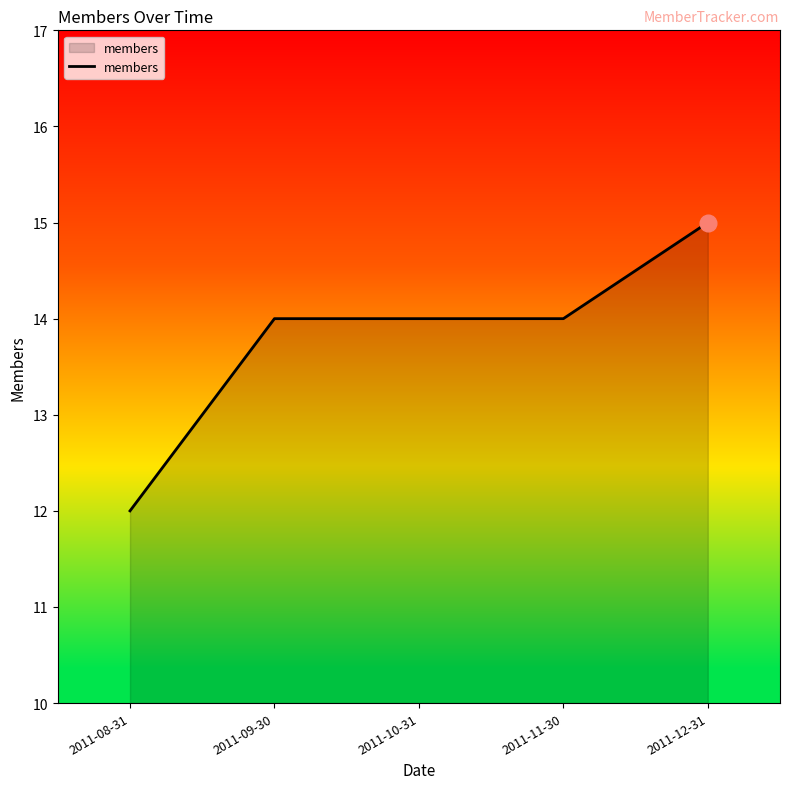

The chart shows a value of 21 at 2011-12-31. True or false?

False